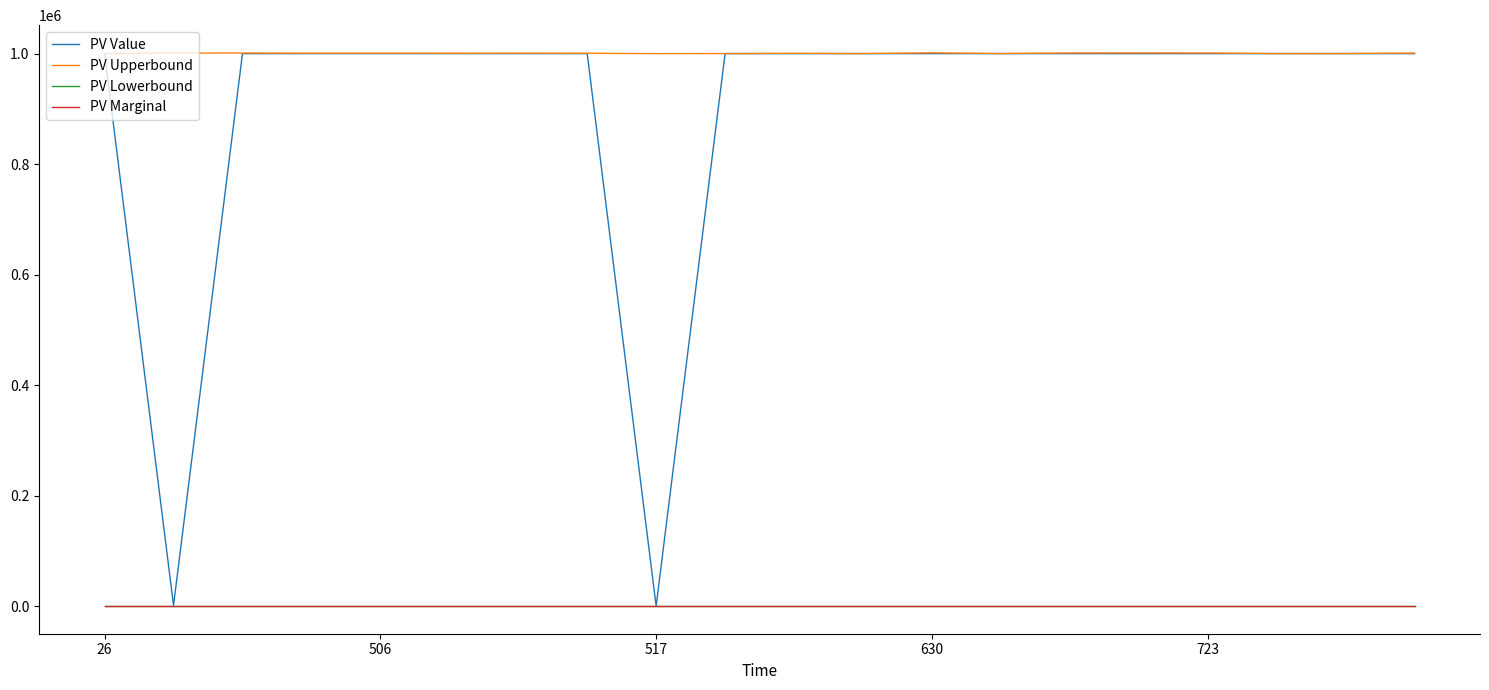

True or false: PV Lowerbound has more than 1 points higher than both neighbors.

False